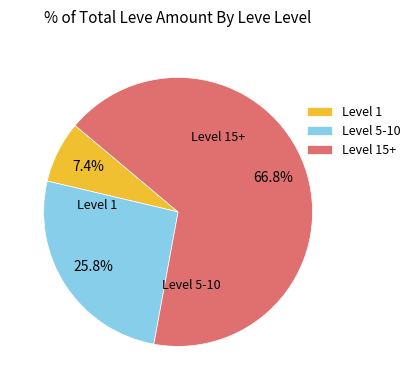

Rank the categories by value from lowest to highest.

Level 1, Level 5-10, Level 15+